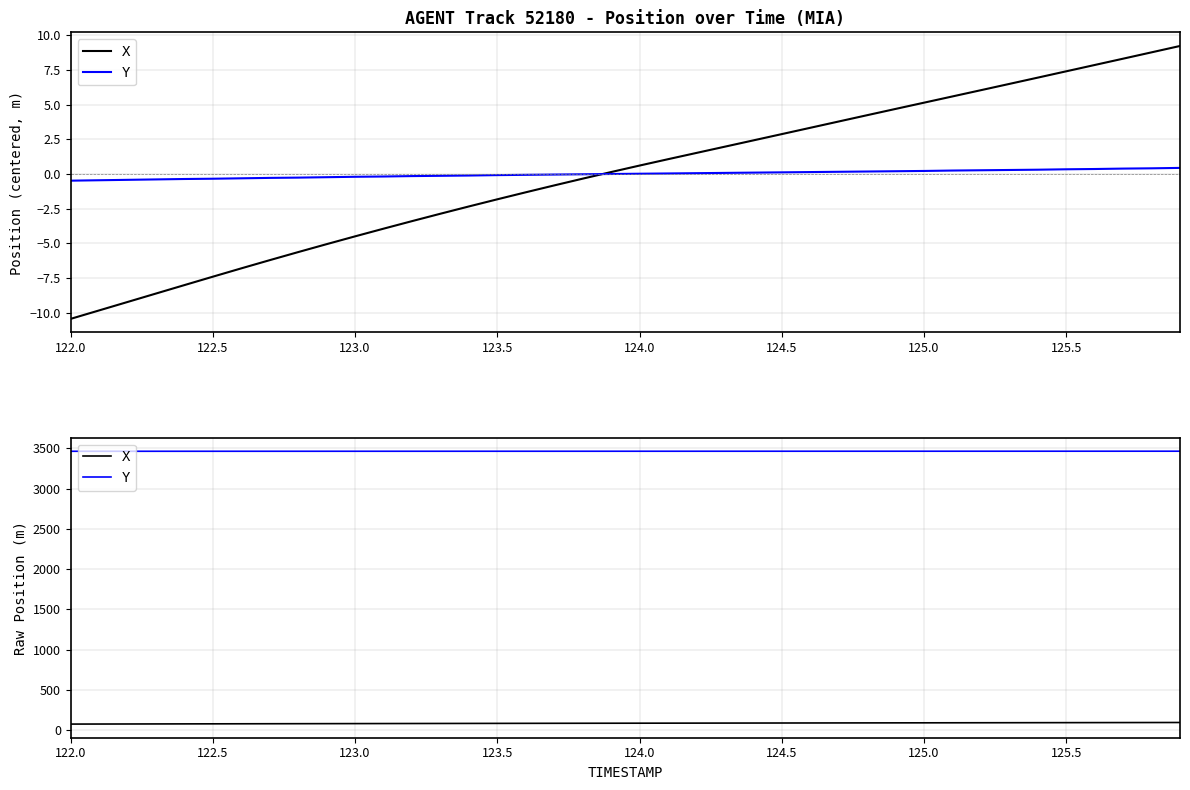

True or false: Y and X intersect in this chart.

False